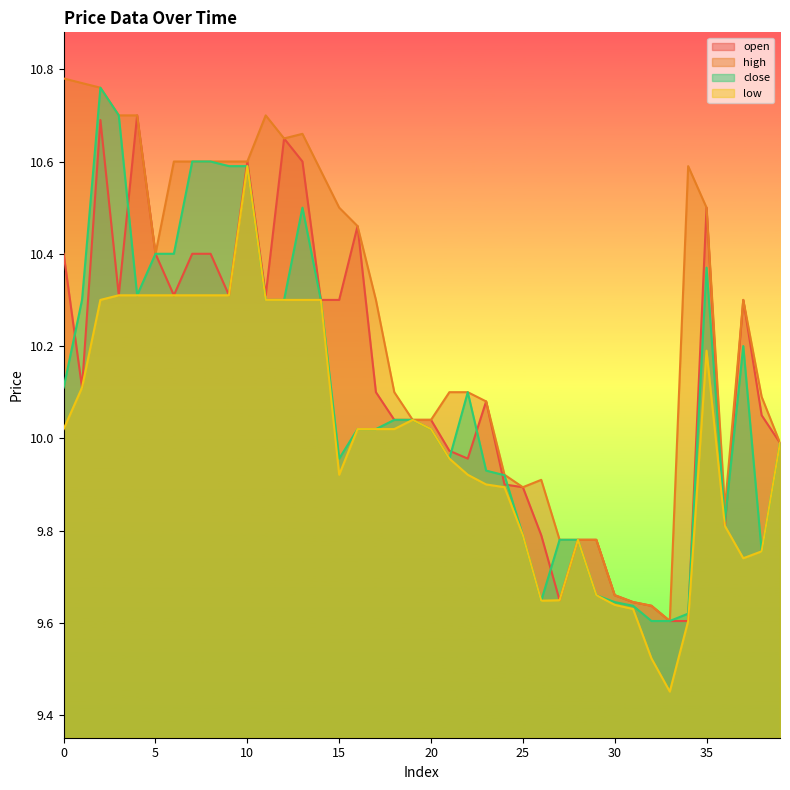

Reading left to right, extract all data points from this chart.

open: 10.4	10.1	10.7	10.3	10.7	10.4	10.3	10.4	10.4	10.3	10.6	10.3	10.7	10.6	10.3	10.3	10.5	10.1	10.0	10.0	10.0	10.0	10.0	10.1	9.9	9.9	9.8	9.6	9.8	9.8	9.7	9.6	9.6	9.6	9.6	10.5	9.8	10.3	10.1	10.0
high: 10.8	10.8	10.8	10.7	10.7	10.4	10.6	10.6	10.6	10.6	10.6	10.7	10.7	10.7	10.6	10.5	10.5	10.3	10.1	10.0	10.0	10.1	10.1	10.1	9.9	9.9	9.9	9.8	9.8	9.8	9.7	9.6	9.6	9.6	10.6	10.5	9.8	10.3	10.1	10.0
close: 10.1	10.3	10.8	10.7	10.3	10.4	10.4	10.6	10.6	10.6	10.6	10.3	10.3	10.5	10.3	10.0	10.0	10.0	10.0	10.0	10.0	10.0	10.1	9.9	9.9	9.8	9.6	9.8	9.8	9.7	9.6	9.6	9.6	9.6	9.6	10.4	9.8	10.2	9.8	10.0
low: 10.0	10.1	10.3	10.3	10.3	10.3	10.3	10.3	10.3	10.3	10.6	10.3	10.3	10.3	10.3	9.9	10.0	10.0	10.0	10.0	10.0	10.0	9.9	9.9	9.9	9.8	9.6	9.6	9.8	9.7	9.6	9.6	9.5	9.5	9.6	10.2	9.8	9.7	9.8	10.0